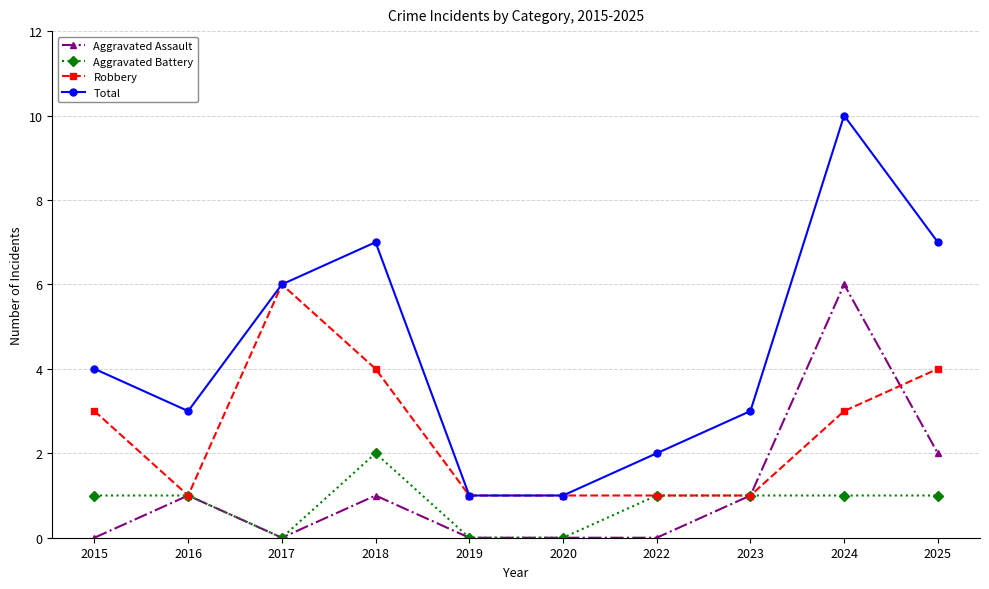

At which category does Aggravated Assault reach its first local valley?

2017